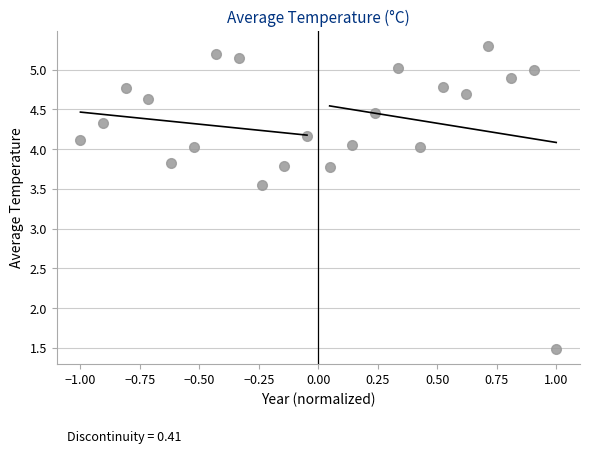

What is the range of Y values (max minus min)?

3.8